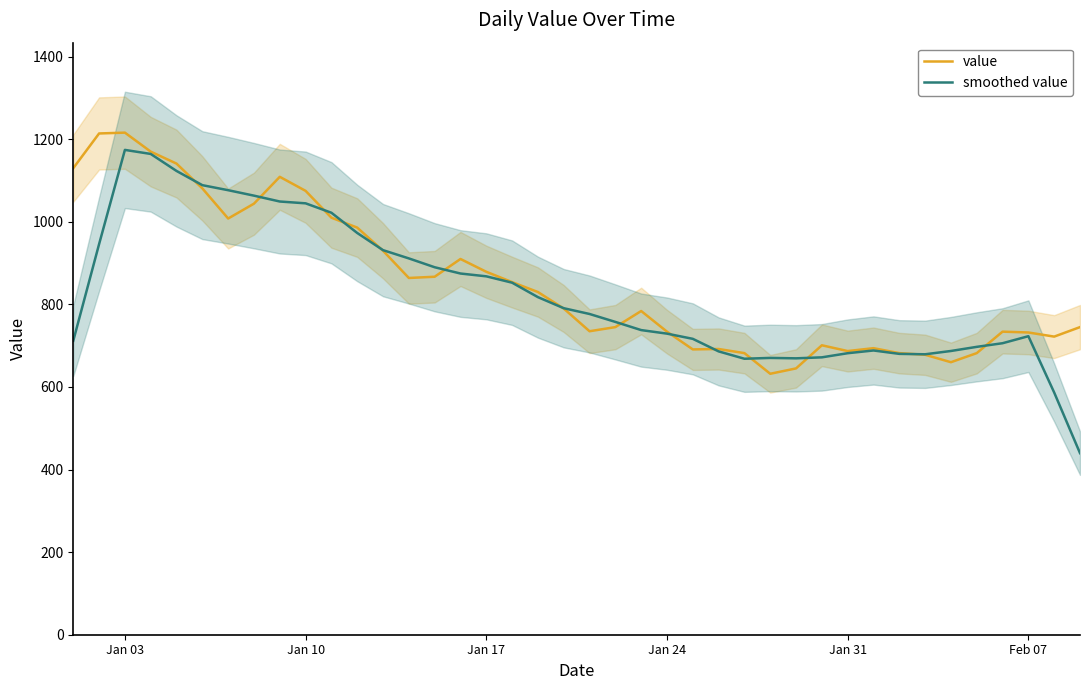

The smoothed value series shows 681.8 at Jan 31. True or false?

True